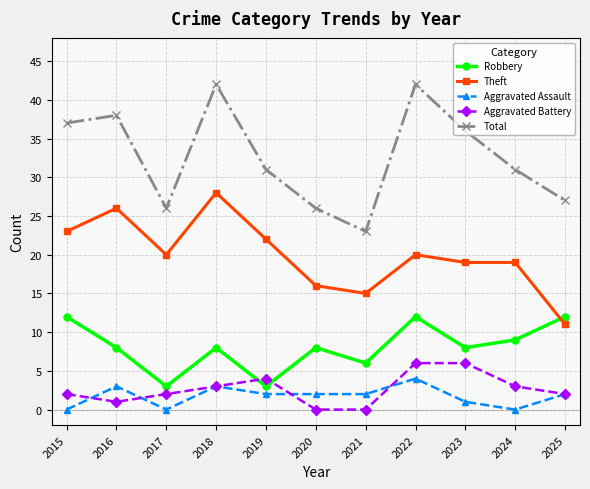

What is the value of the Total point at the 6th from the left?

26